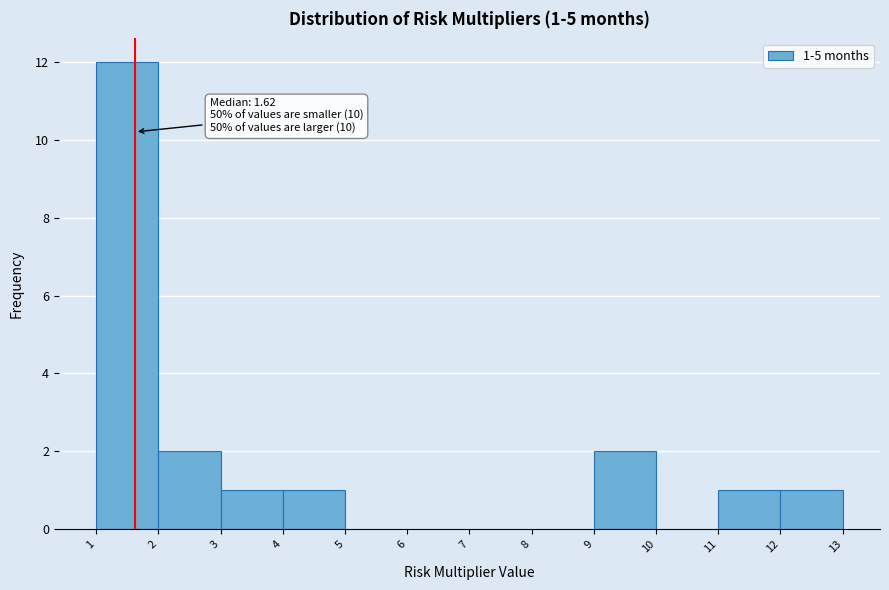

Which range on the x-axis has the tallest bar?

1 to 2